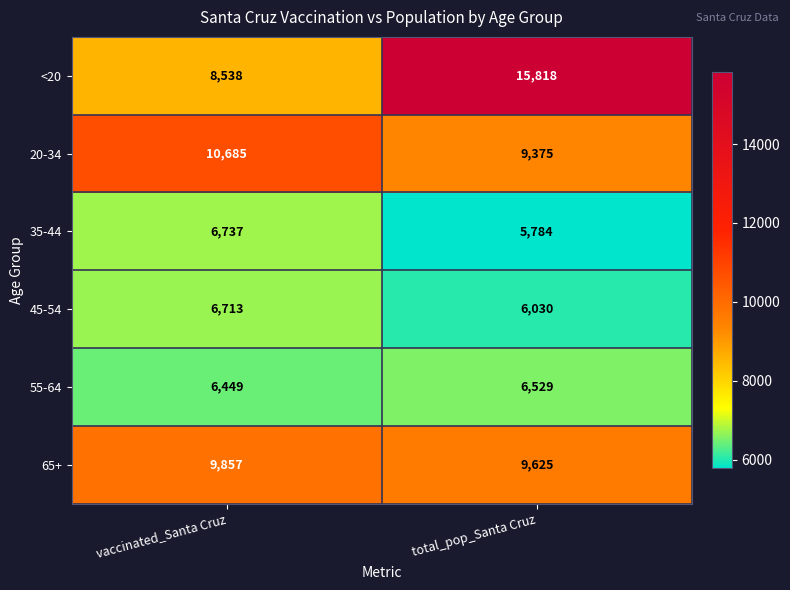

The 65+ series shows 9857 at vaccinated_Santa Cruz. True or false?

True